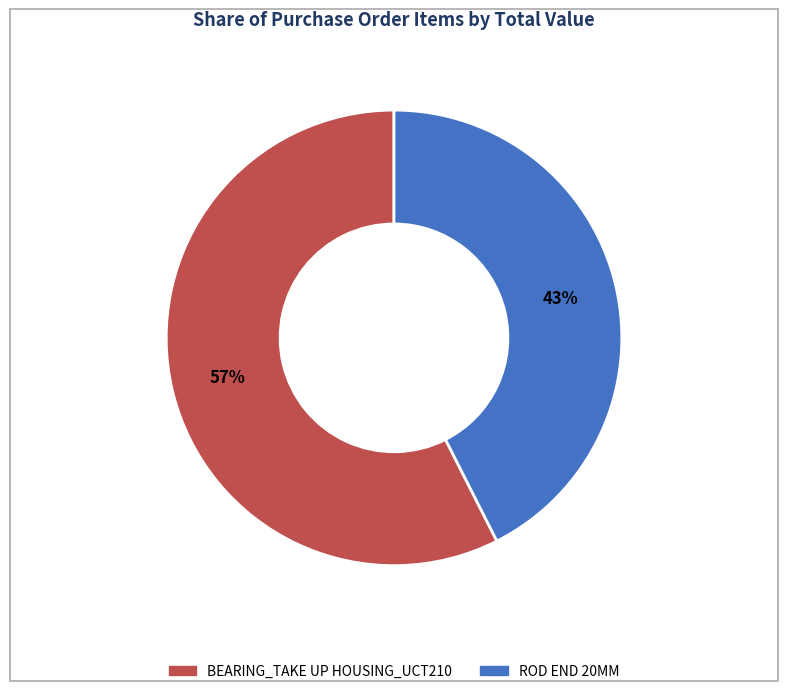

Rank the categories by value from lowest to highest.

ROD END 20MM, BEARING_TAKE UP HOUSING_UCT210